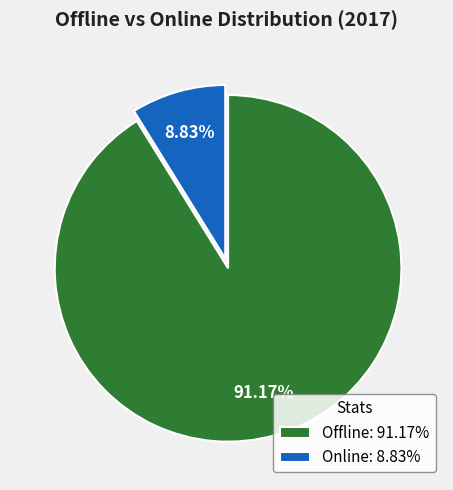

What is the ratio of the value at Online to the value at Offline?

0.1